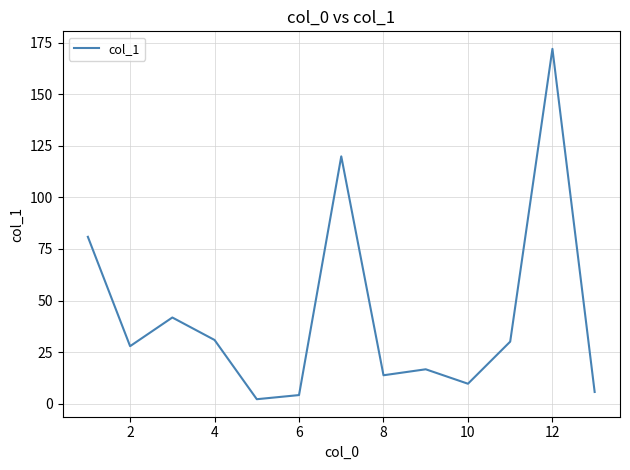

Reading left to right, what are all the values shown in this chart?

80.9	27.9	41.8	30.9	2.2	4.2	119.9	13.8	16.7	9.7	30.1	172.0	5.7